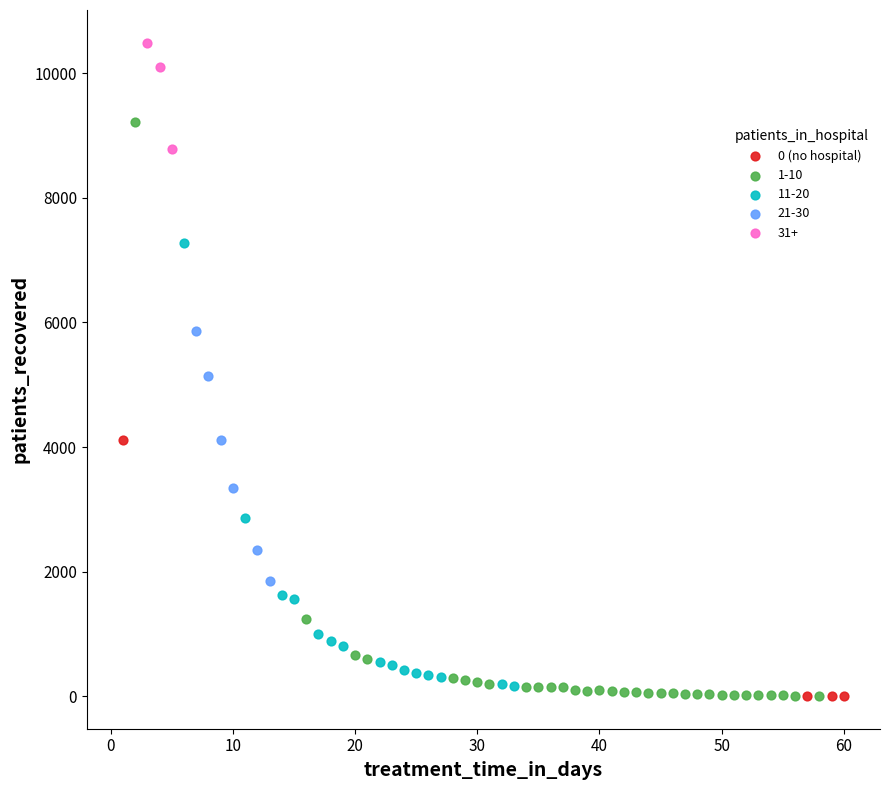

Which series has the widest spread of Y values?

1-10